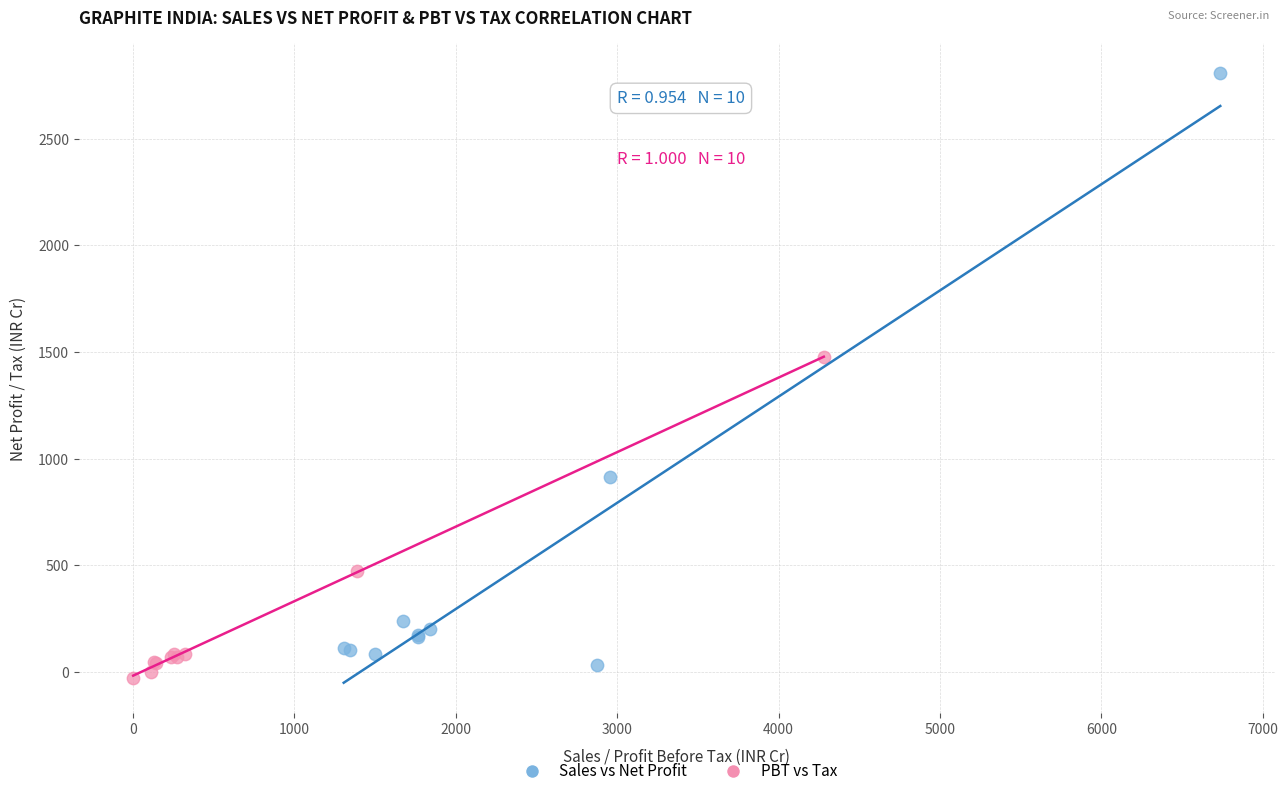

Which series has the largest Y range (max minus min)?

Sales vs Net Profit